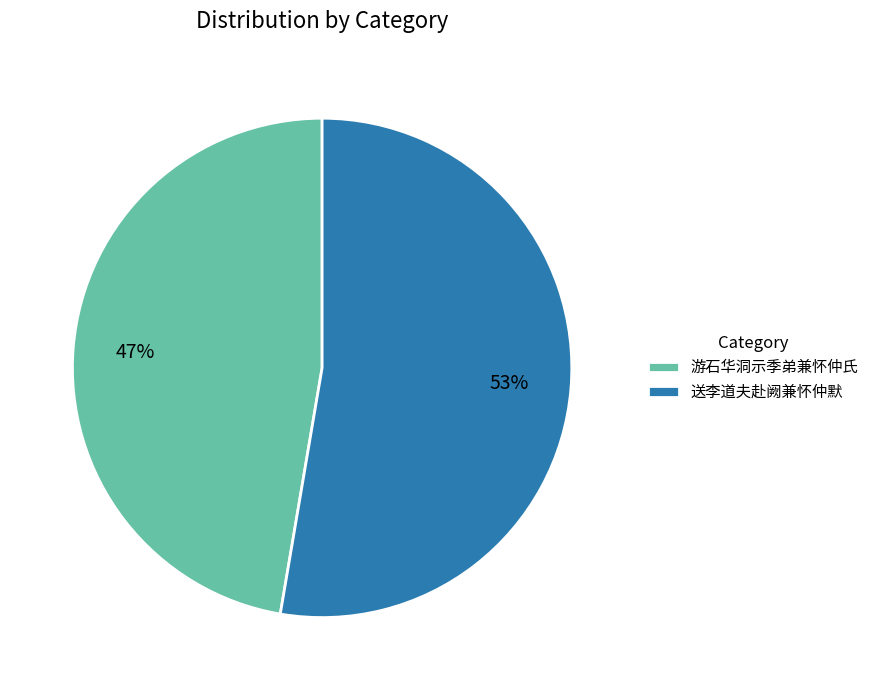

Approximately how many times larger is the value at 游石华洞示季弟兼怀仲氏 compared to 送李道夫赴阙兼怀仲默?

0.9